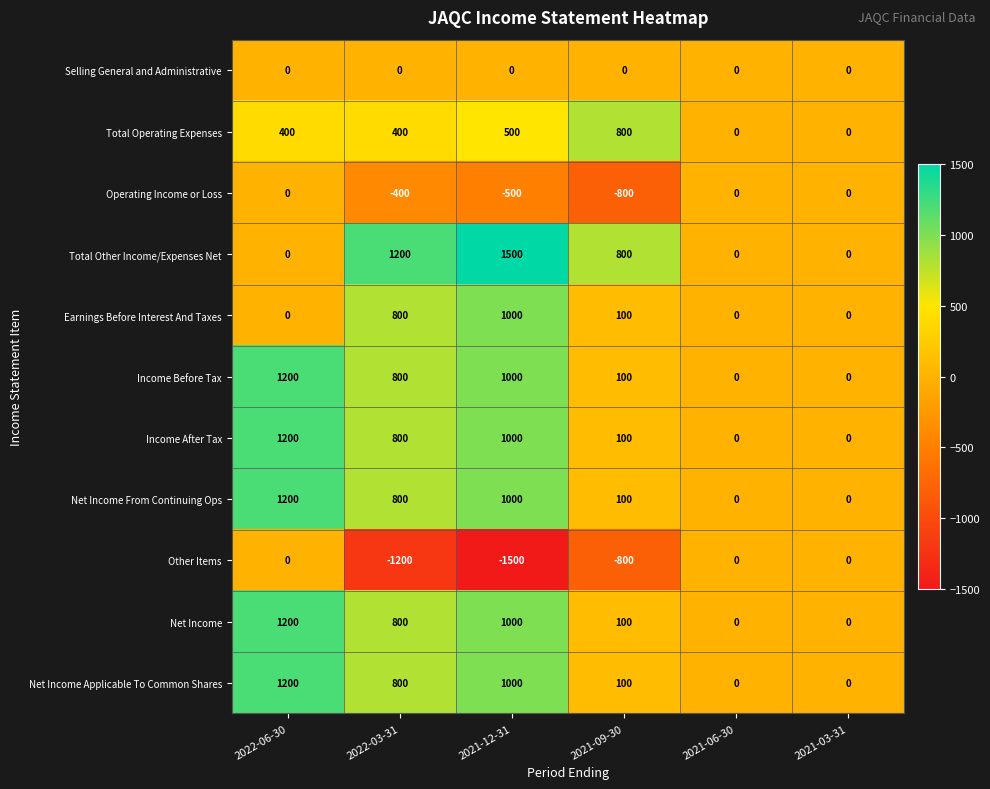

The value of Other Items at 2021-06-30 is 0. True or false?

True